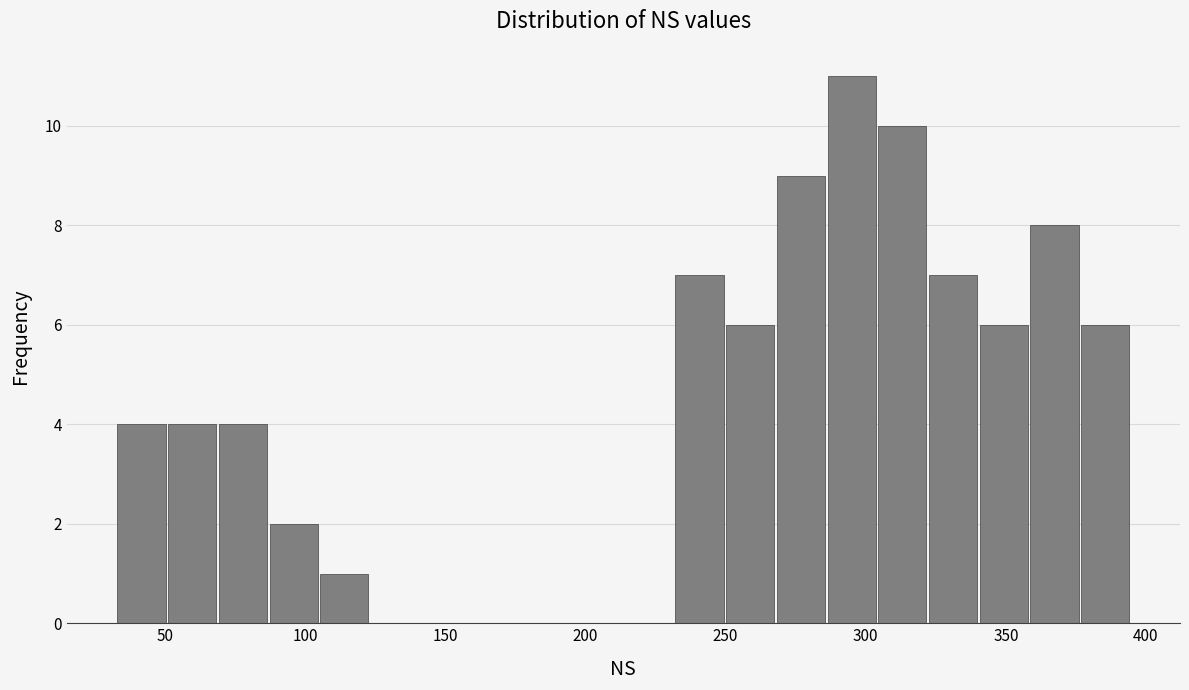

Around what value on the x-axis is the tallest bar? Give the approximate position of its centre, as read against the axis.

295